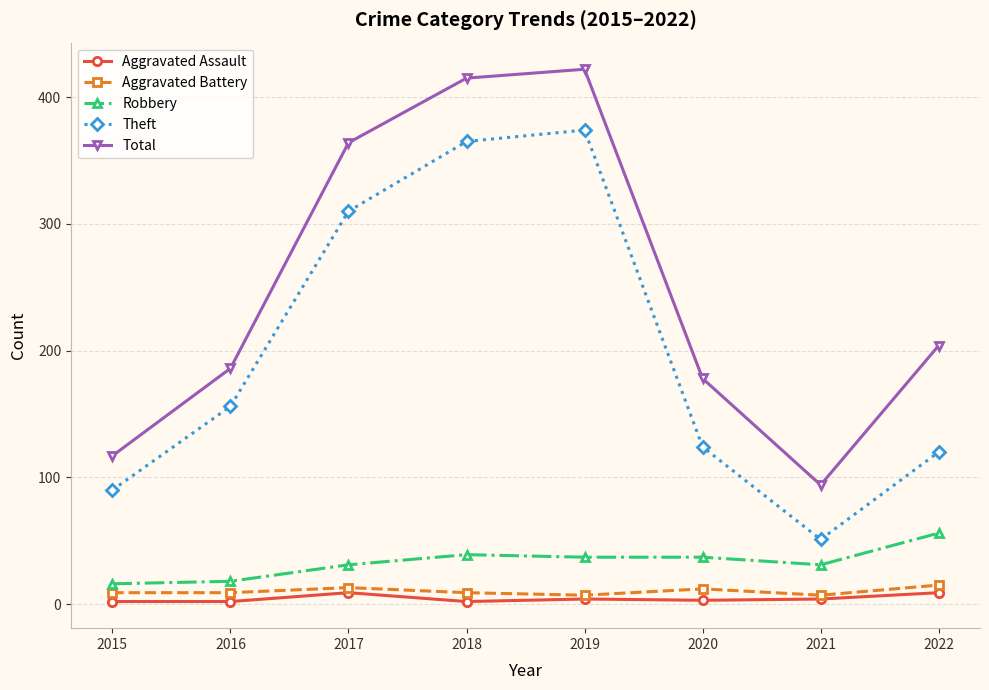

List the labels in order of Theft value, smallest first.

2021, 2015, 2022, 2020, 2016, 2017, 2018, 2019